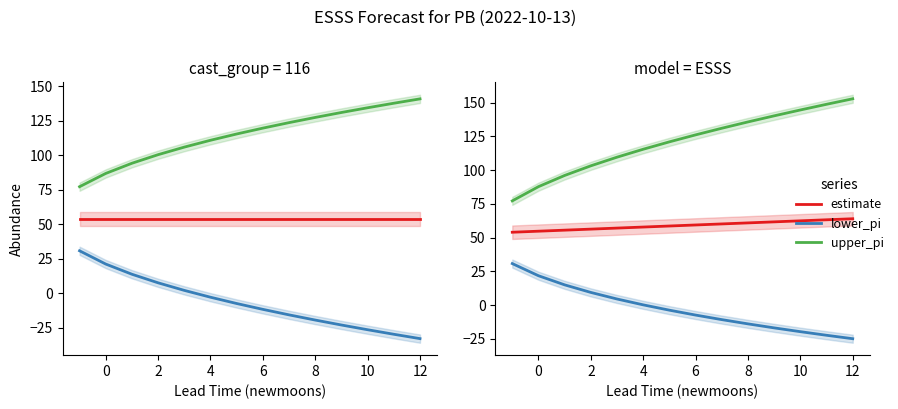

True or false: lower_pi and upper_pi intersect in this chart.

False